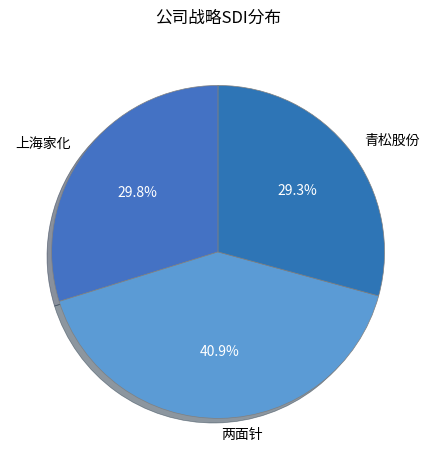

To the nearest percent, what is the combined percentage of 青松股份 and 上海家化?

59%